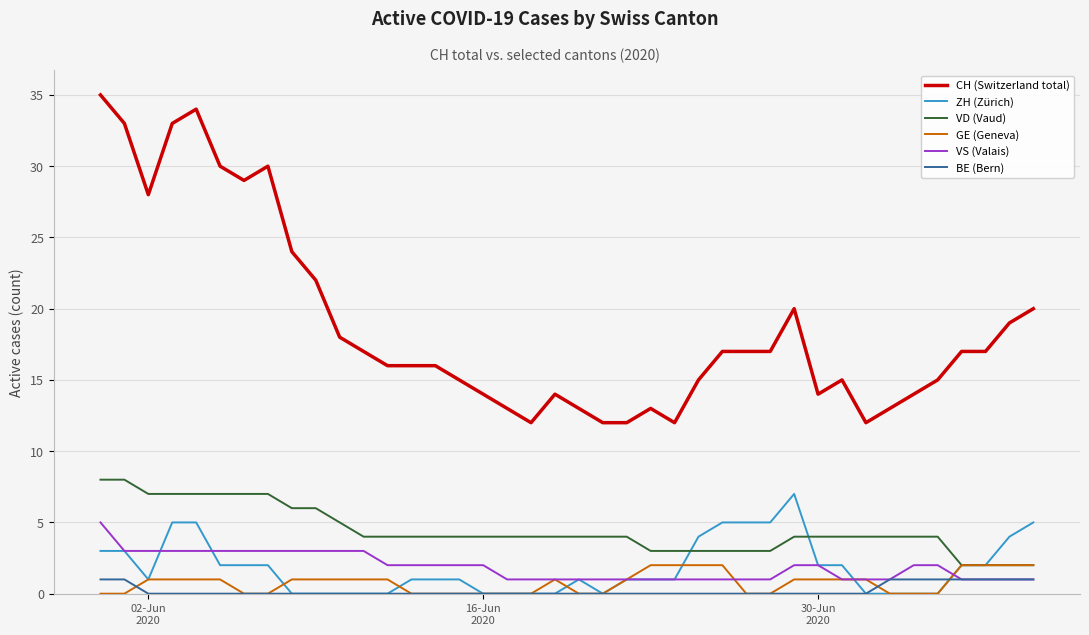

True or false: CH (Switzerland total) and BE (Bern) cross at least once.

False